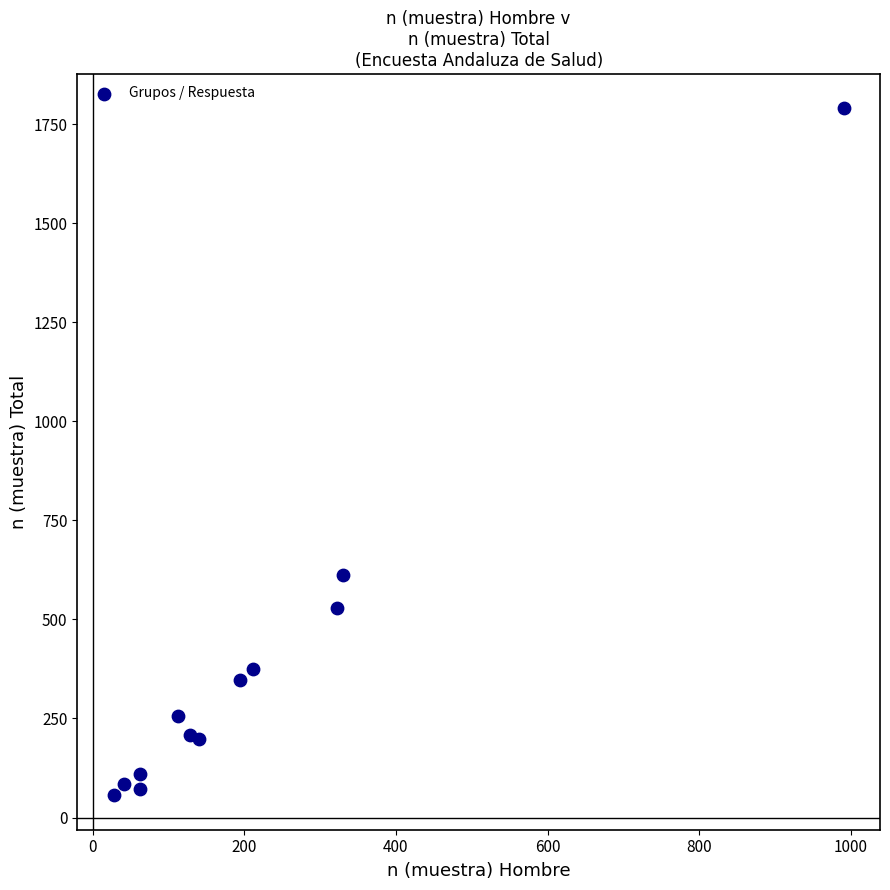

What Y value in the scatter plot is closest to 923?

612